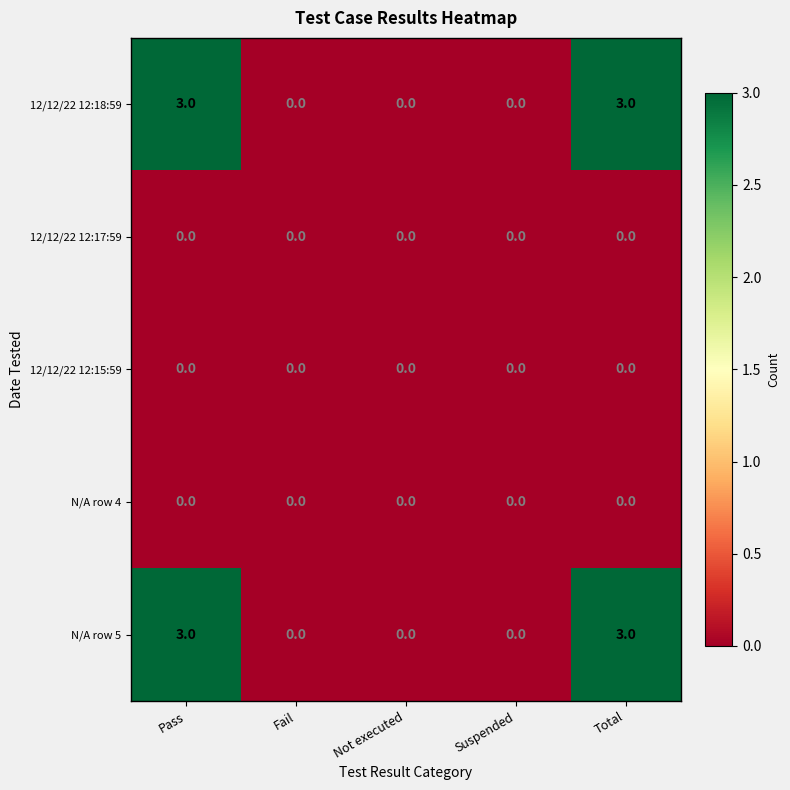

How many series are shown in this chart?

5